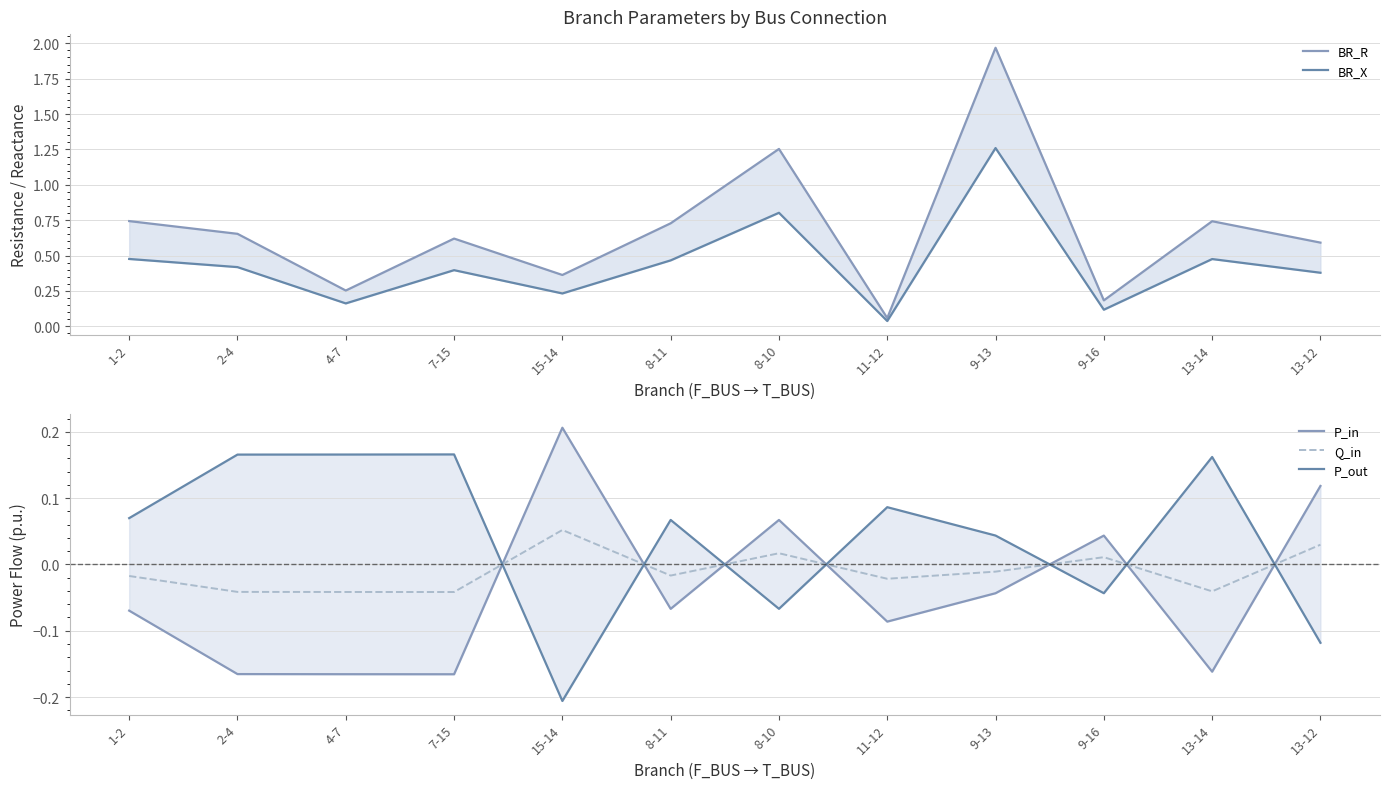

How many times do P_out and BR_X cross each other?

4